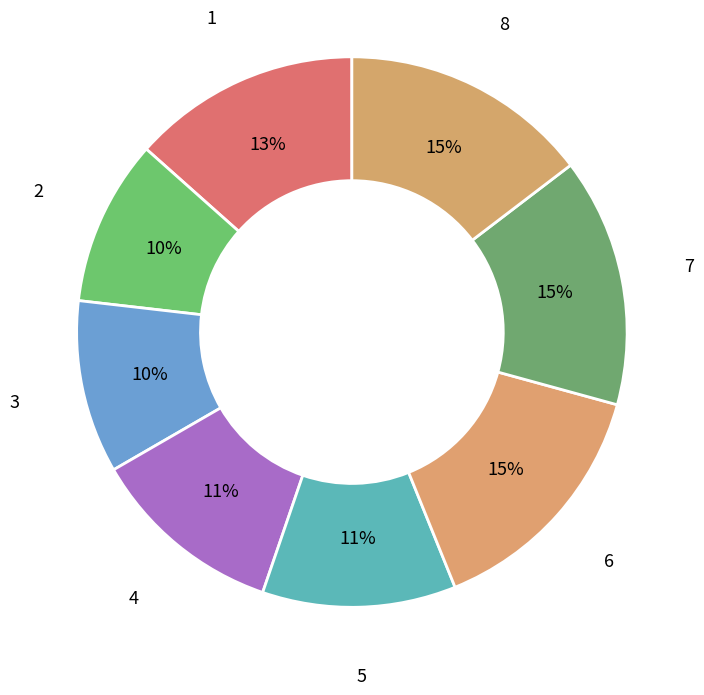

Between 8 and 2, which is larger?

8